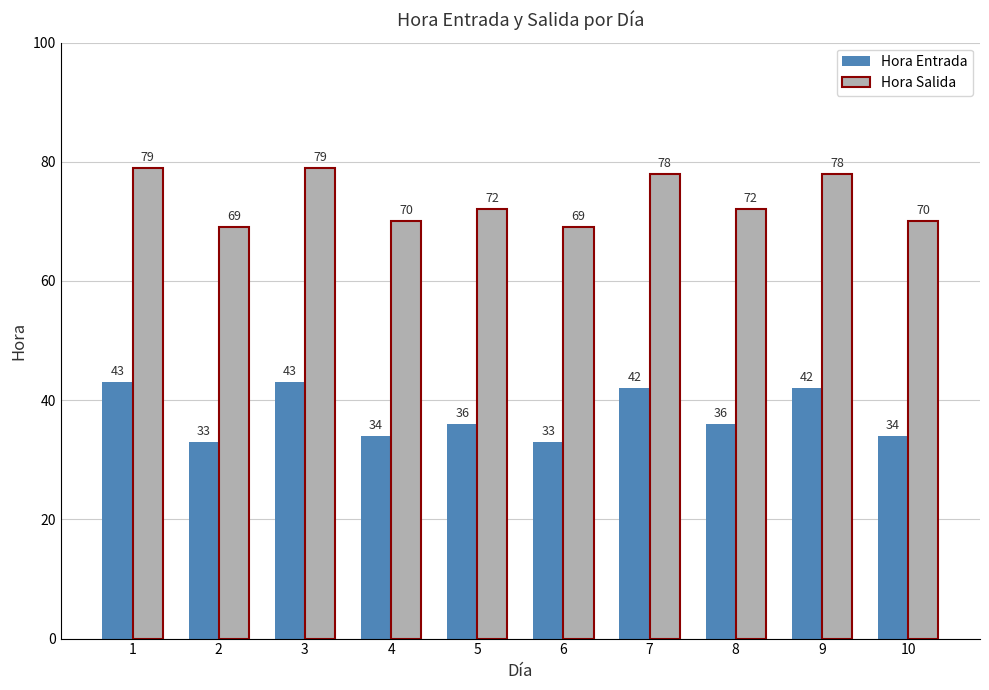

Does the chart contain any negative values?

No